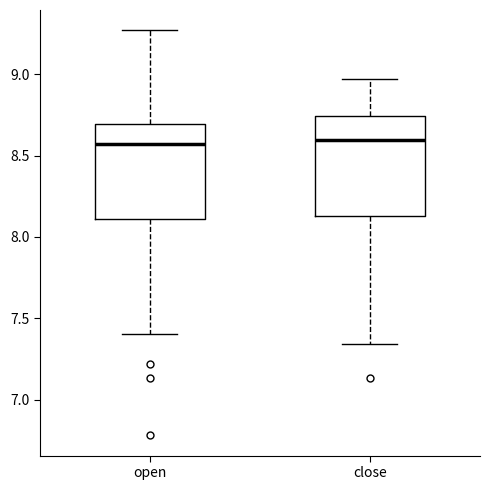

Where is the upper edge of the box for close on the y-axis? The values are not printed on the chart, so give them approximately, as read against the axis.

8.75